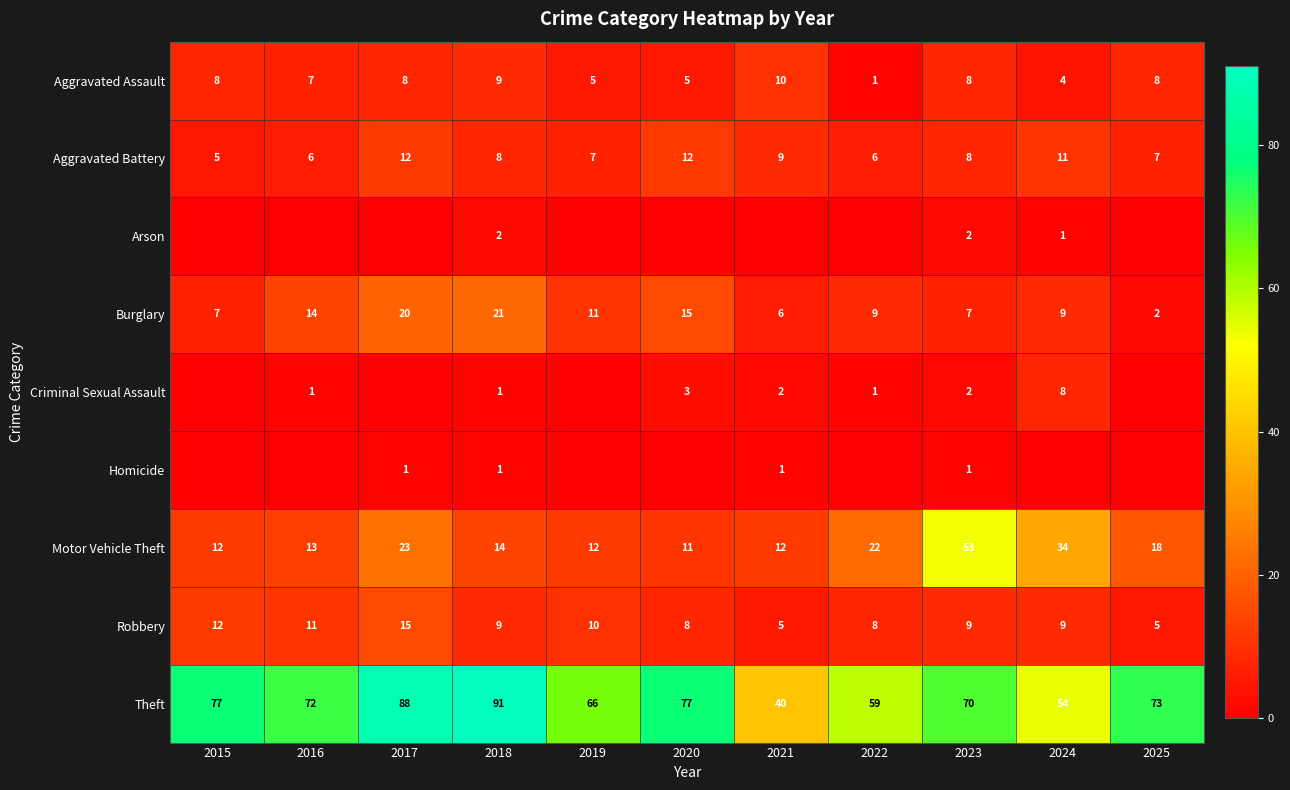

What is the difference between the Aggravated Battery values at 2025 and 2016?

1